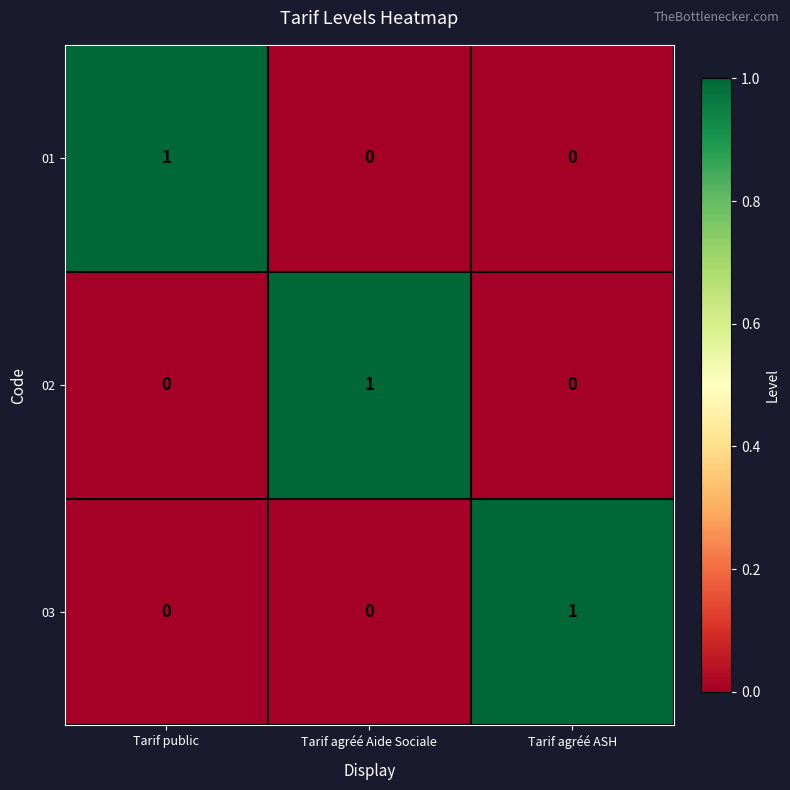

At how many categories does at least one series exceed 0?

3